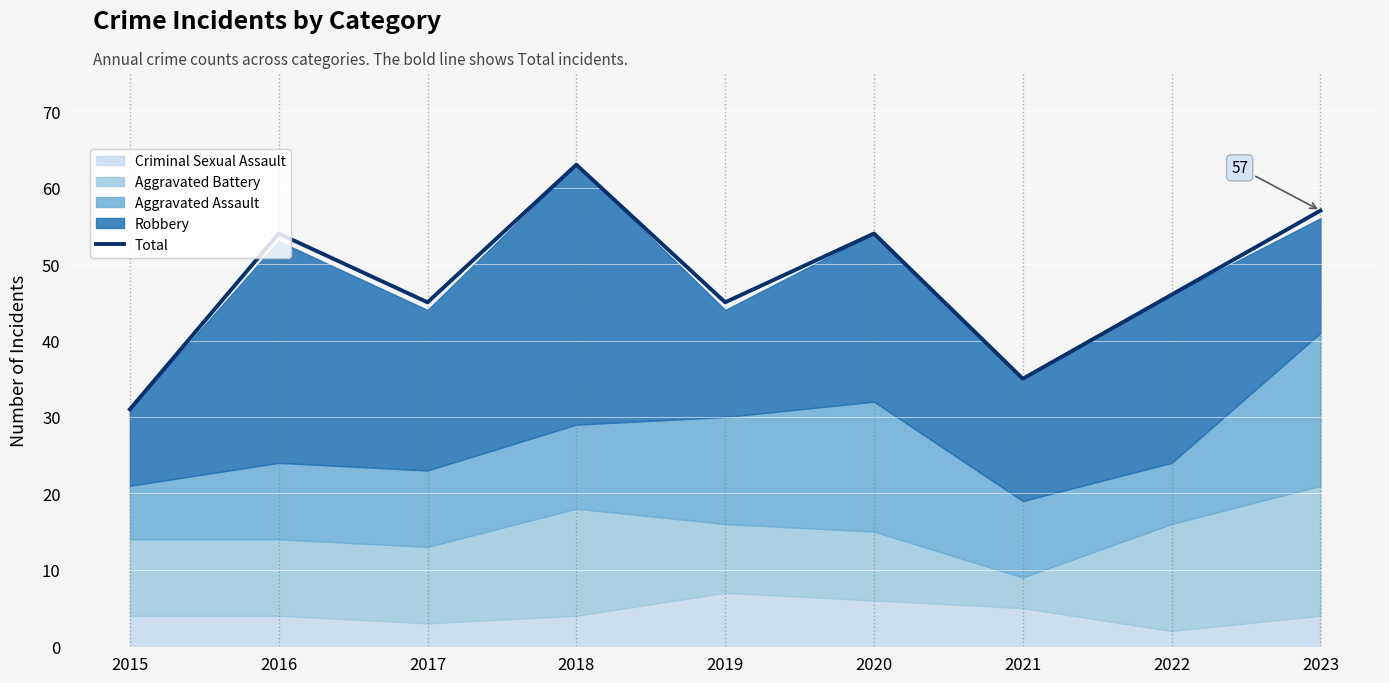

Which label corresponds to the largest value in the chart?

2018